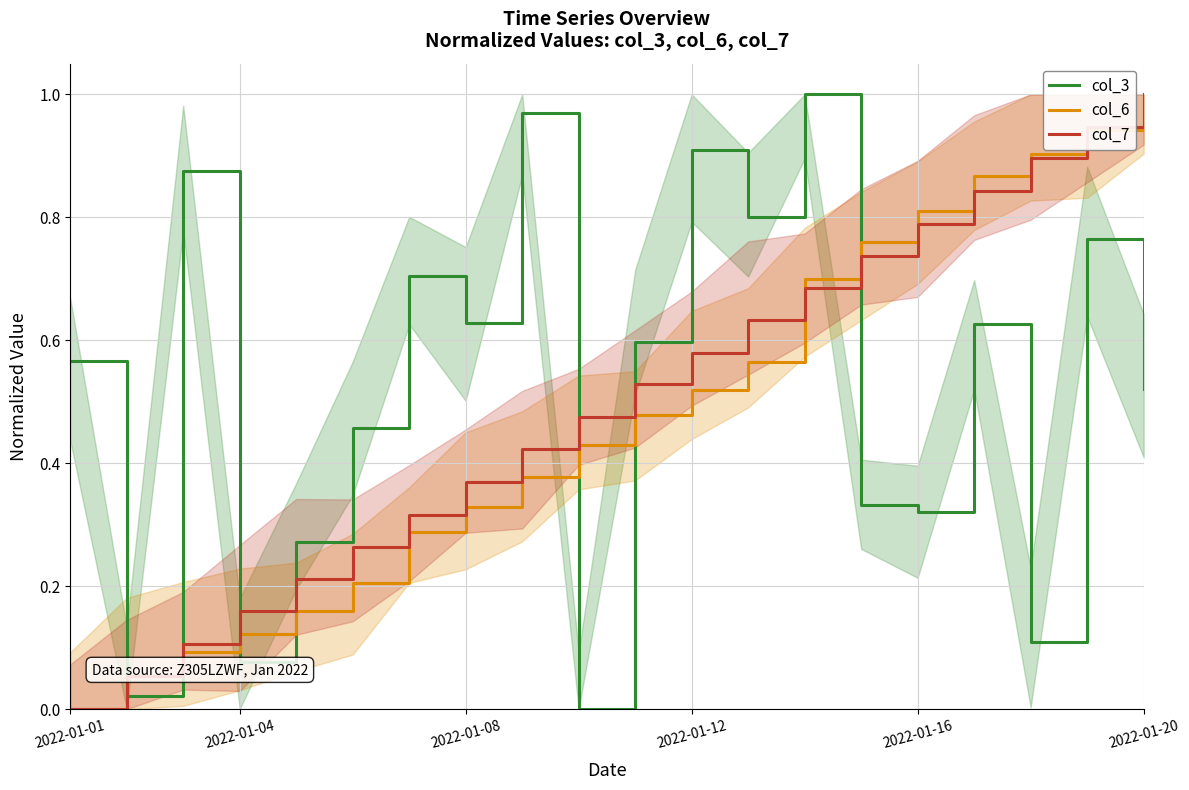

How many times do col_6 and col_7 cross each other?

3